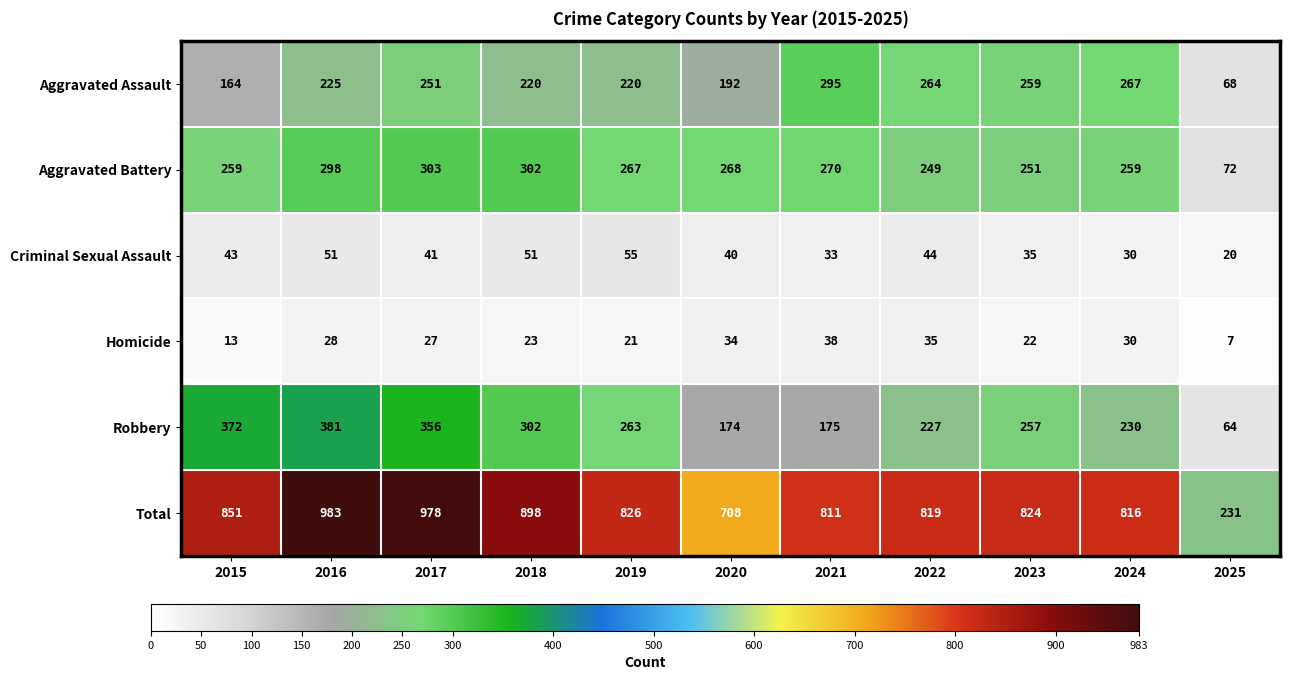

The Criminal Sexual Assault series shows 30 at 2024. True or false?

True